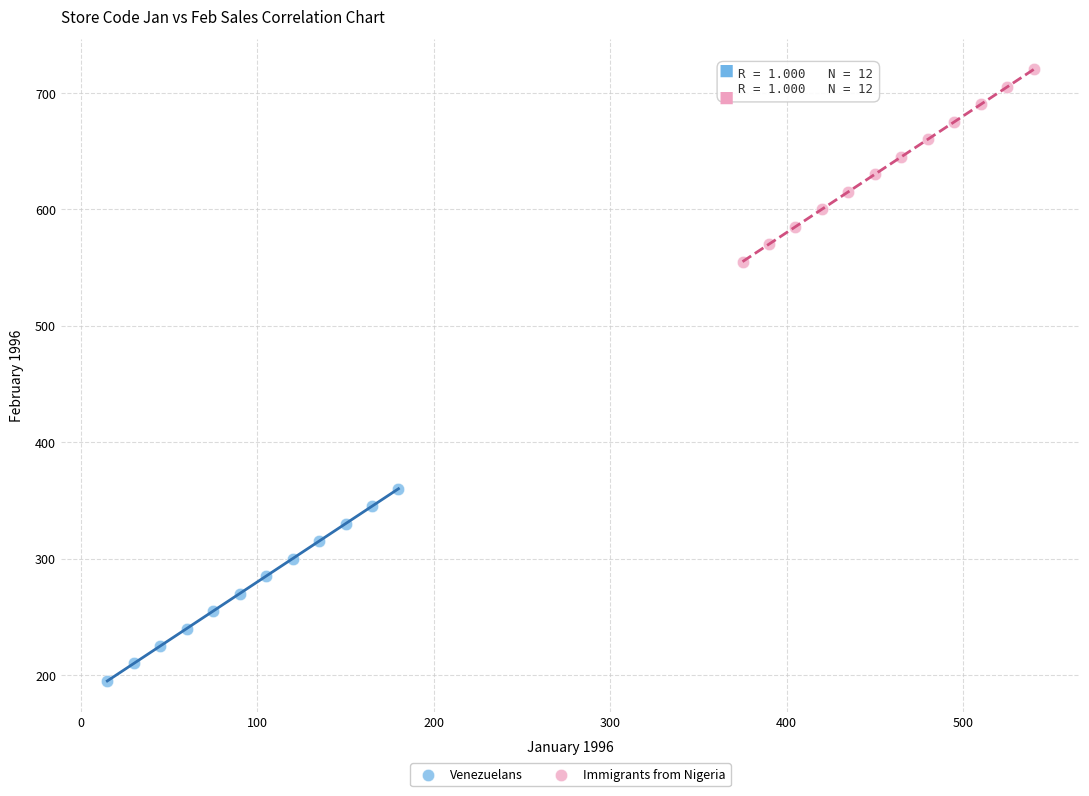

Which series reaches the minimum Y coordinate?

Venezuelans